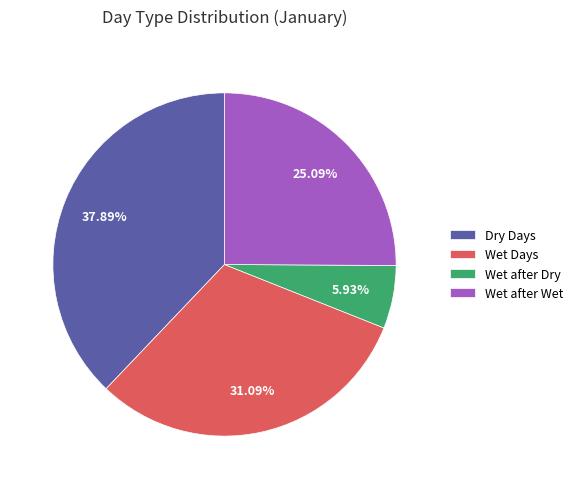

Does Wet after Wet represent more than half of the total?

No